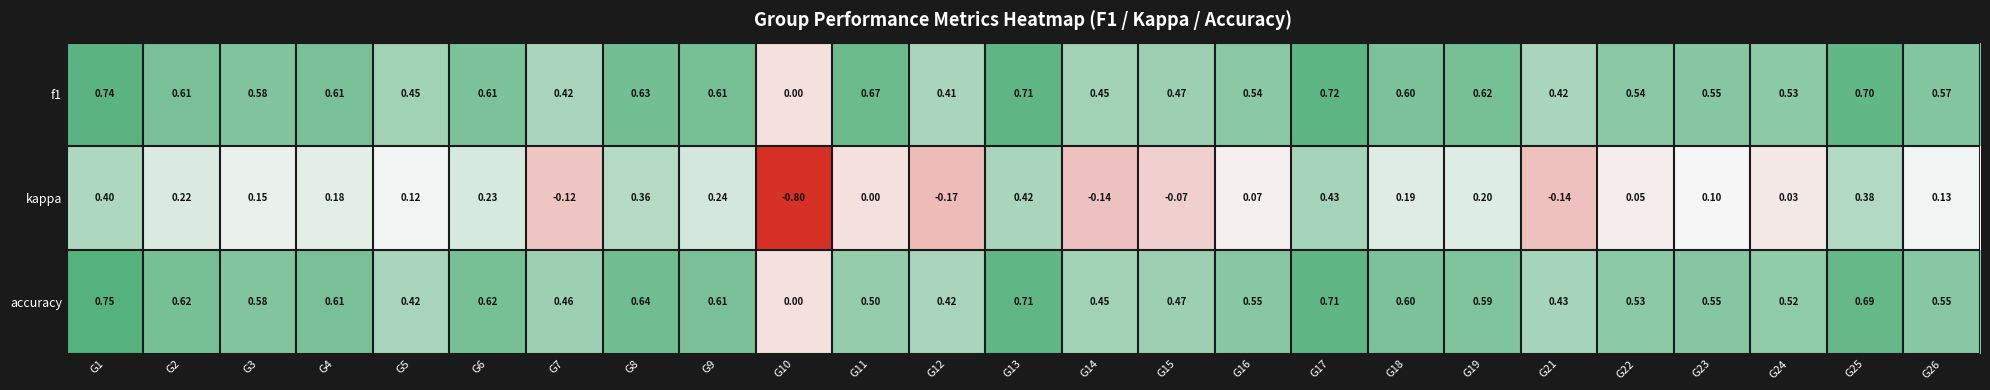

Is the value of accuracy at G8 greater than the value of kappa at G11?

Yes